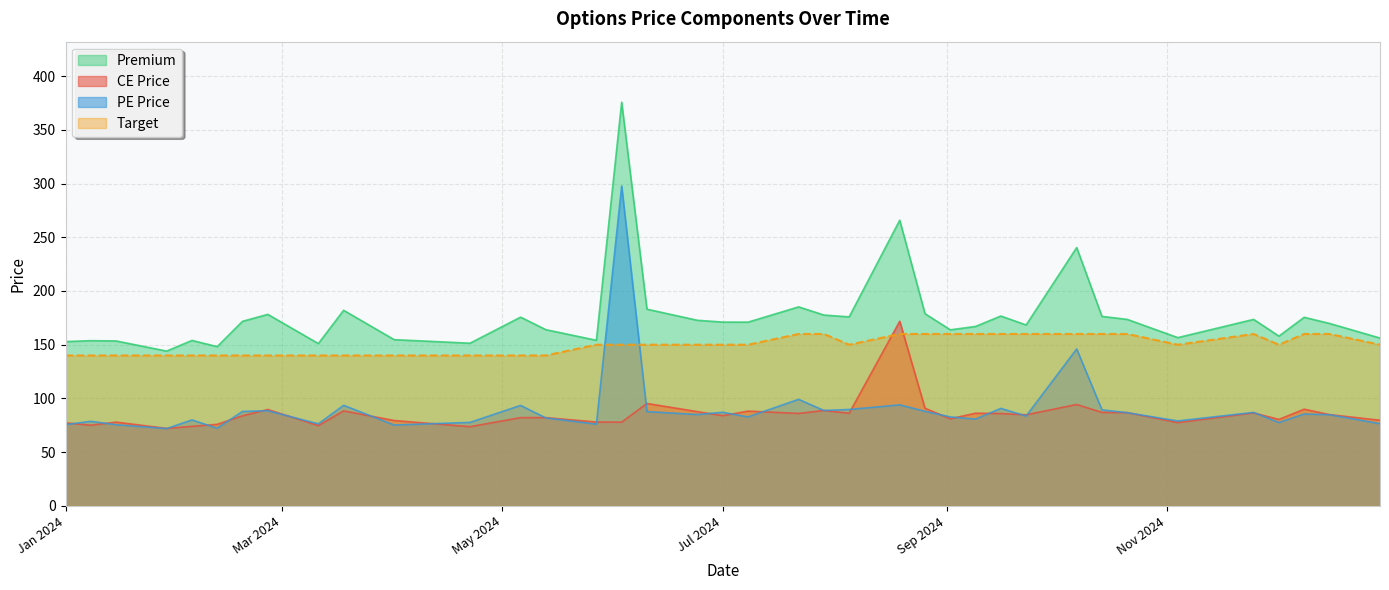

How many distinct data groups are displayed?

4